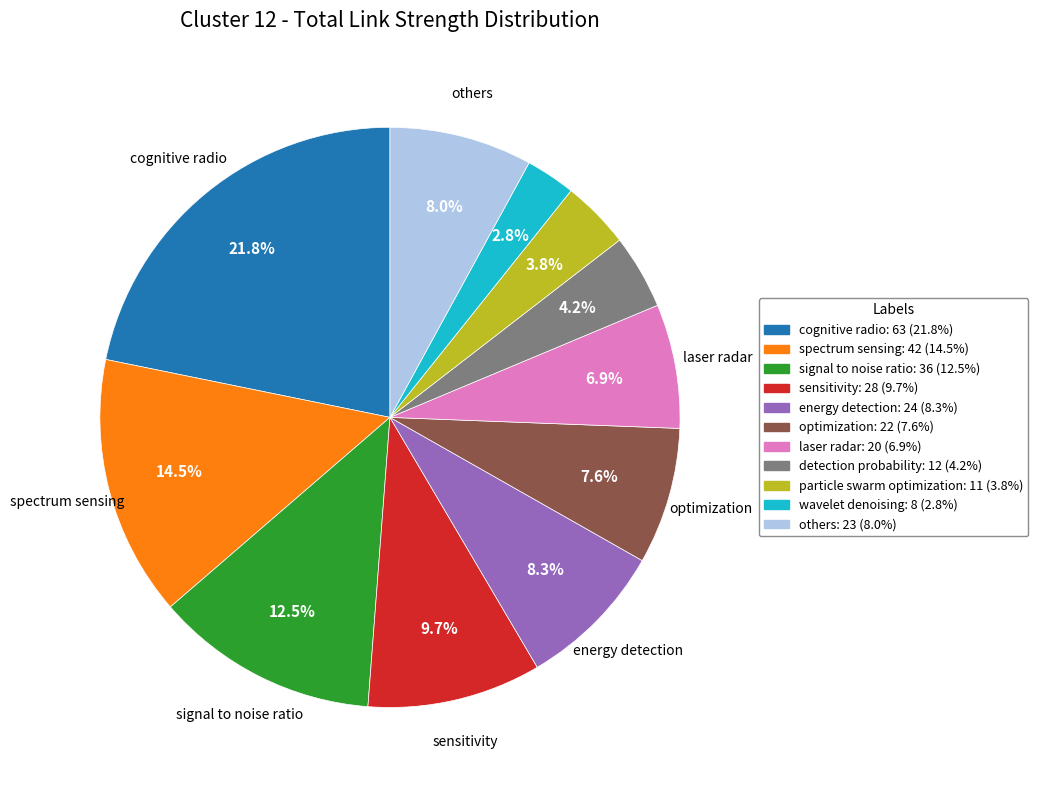

Is there a majority slice in this chart?

No